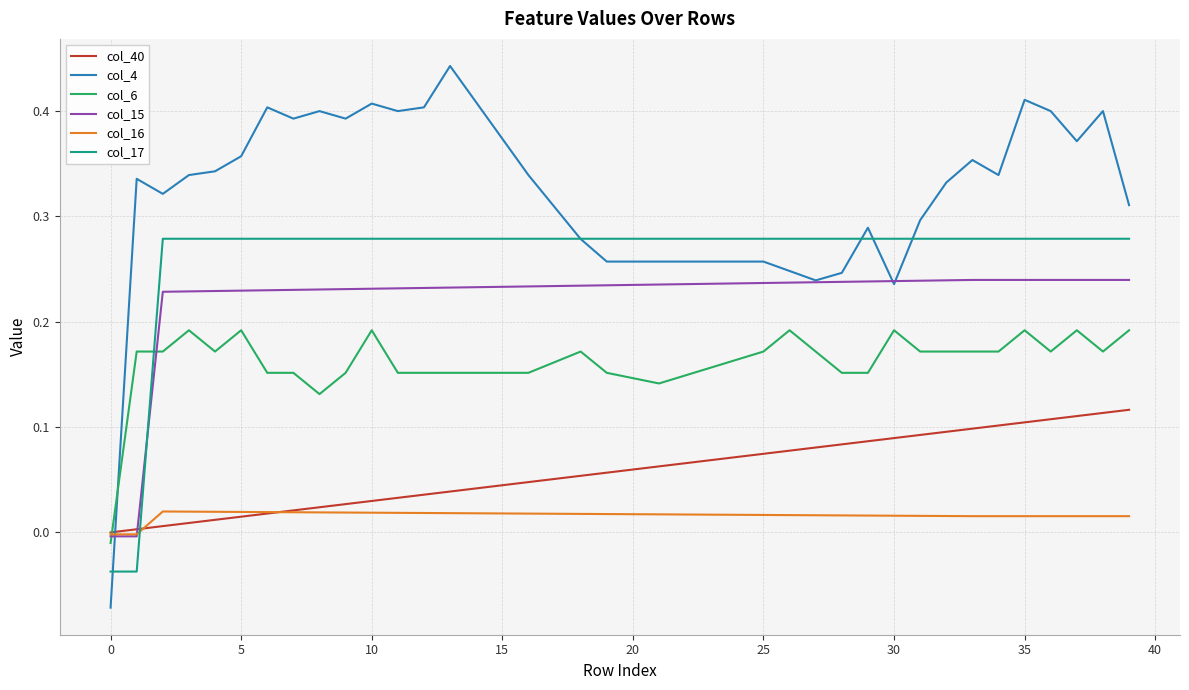

Which series has the largest range (max minus min)?

col_4